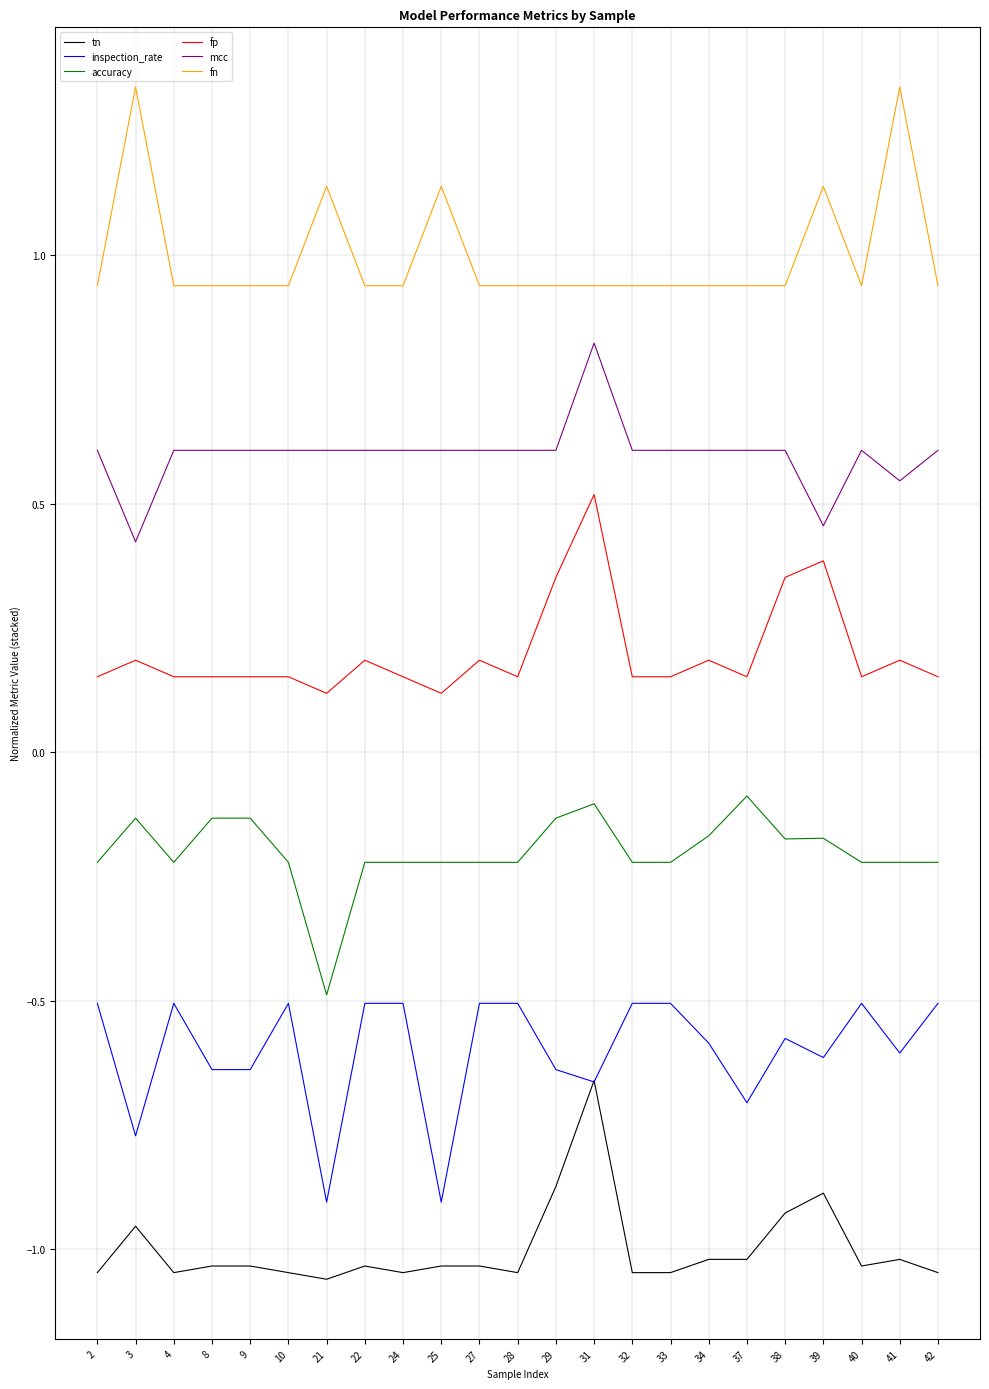

What is the highest value of the mcc series?

0.8